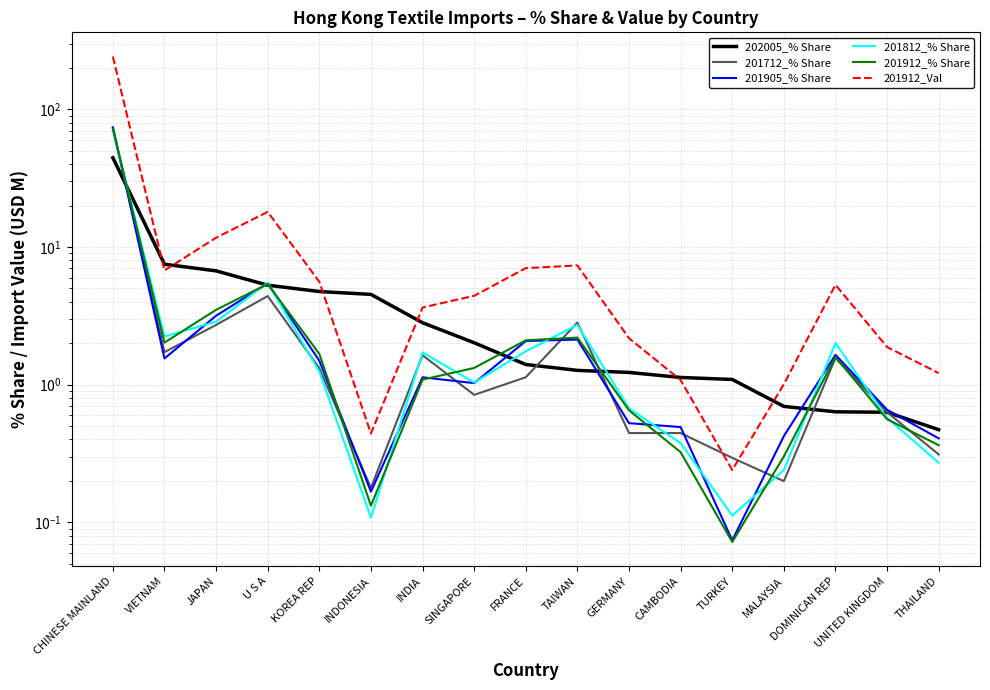

True or false: 201905_% Share and 201912_Val intersect in this chart.

False